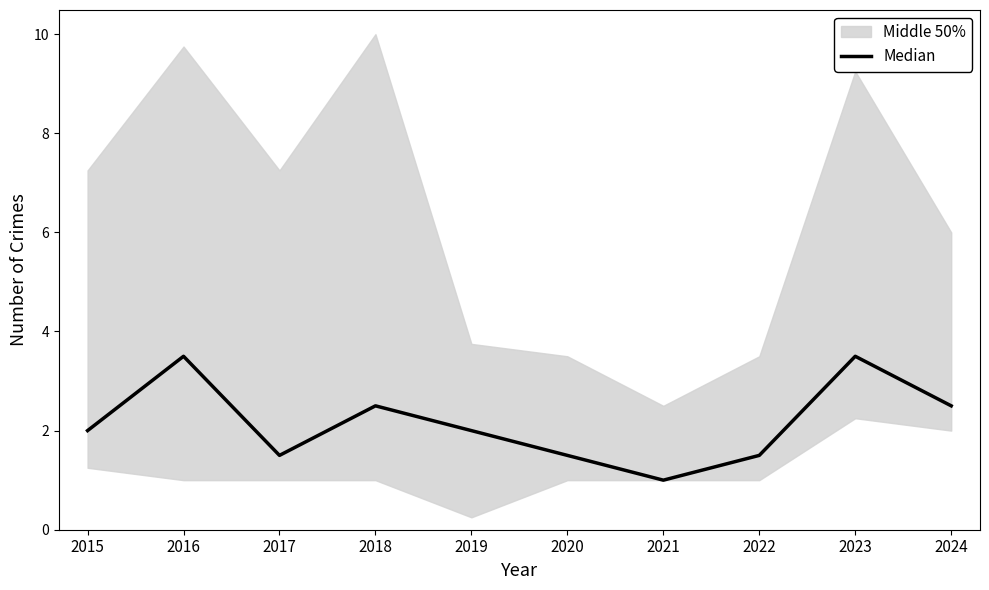

Which label corresponds to the largest value in the chart?

2016